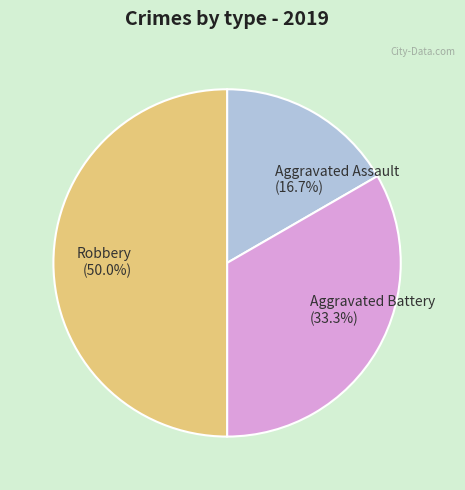

Is it true that Robbery is 50% of the pie?

True